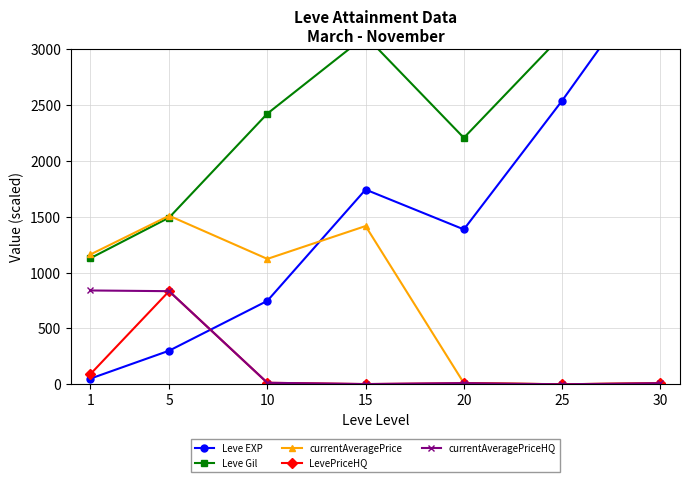

What is the sum of all currentAveragePrice values?

5236.0